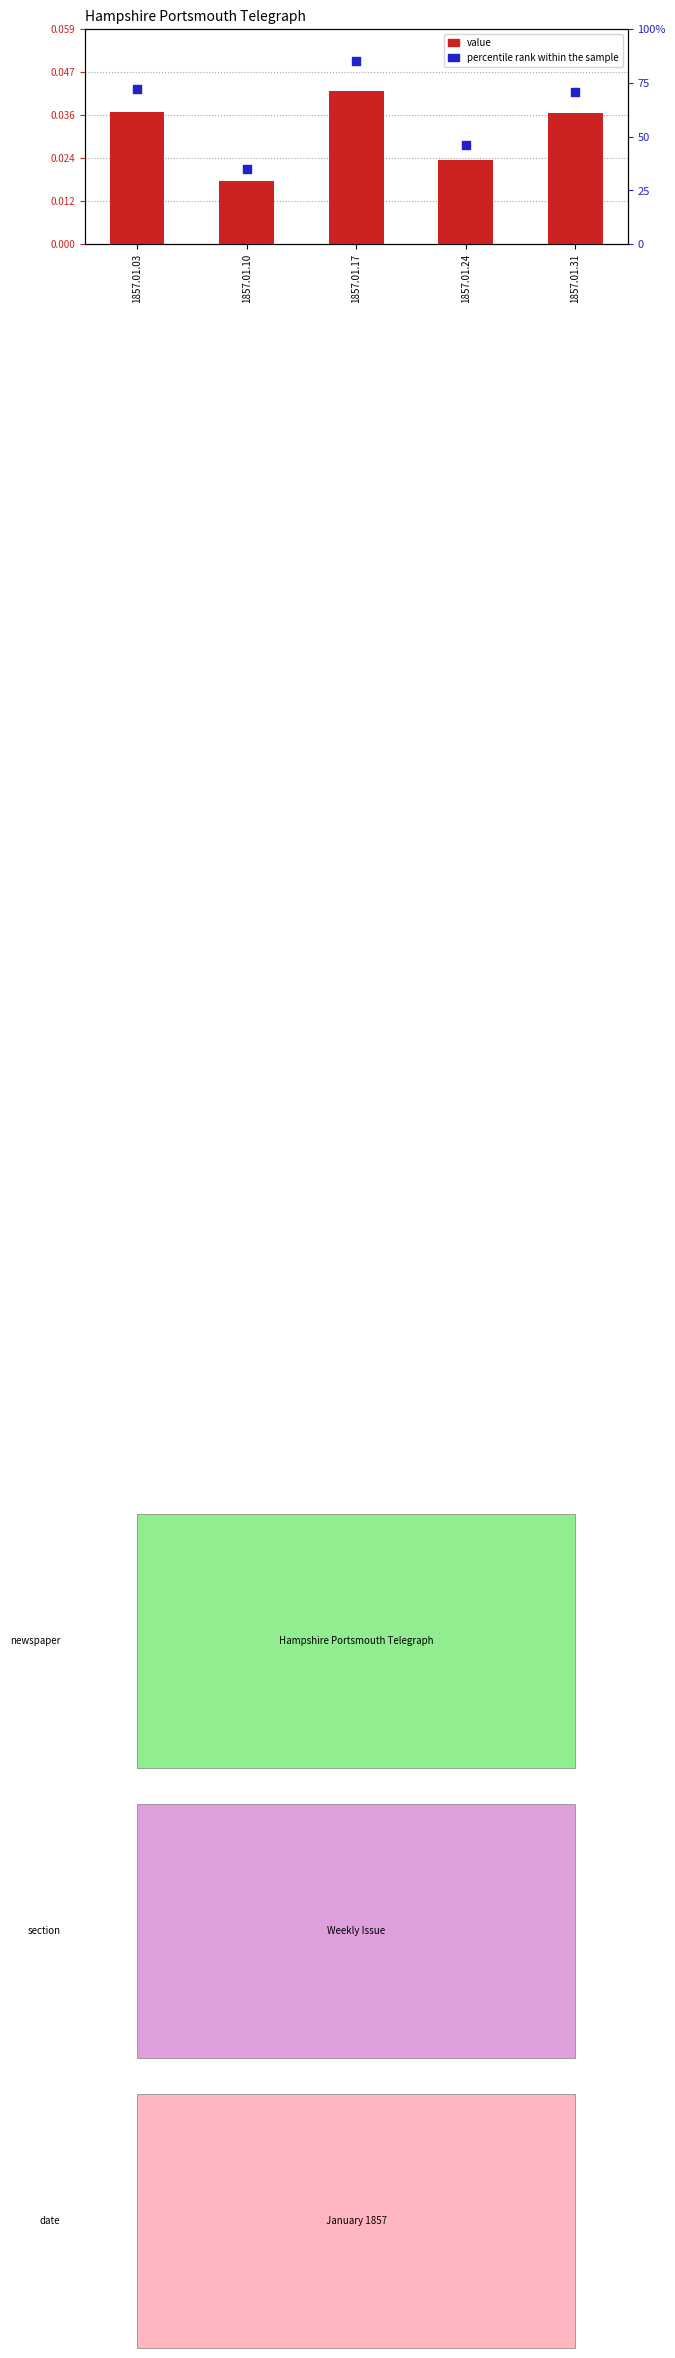

Which series reaches the minimum Y coordinate?

value